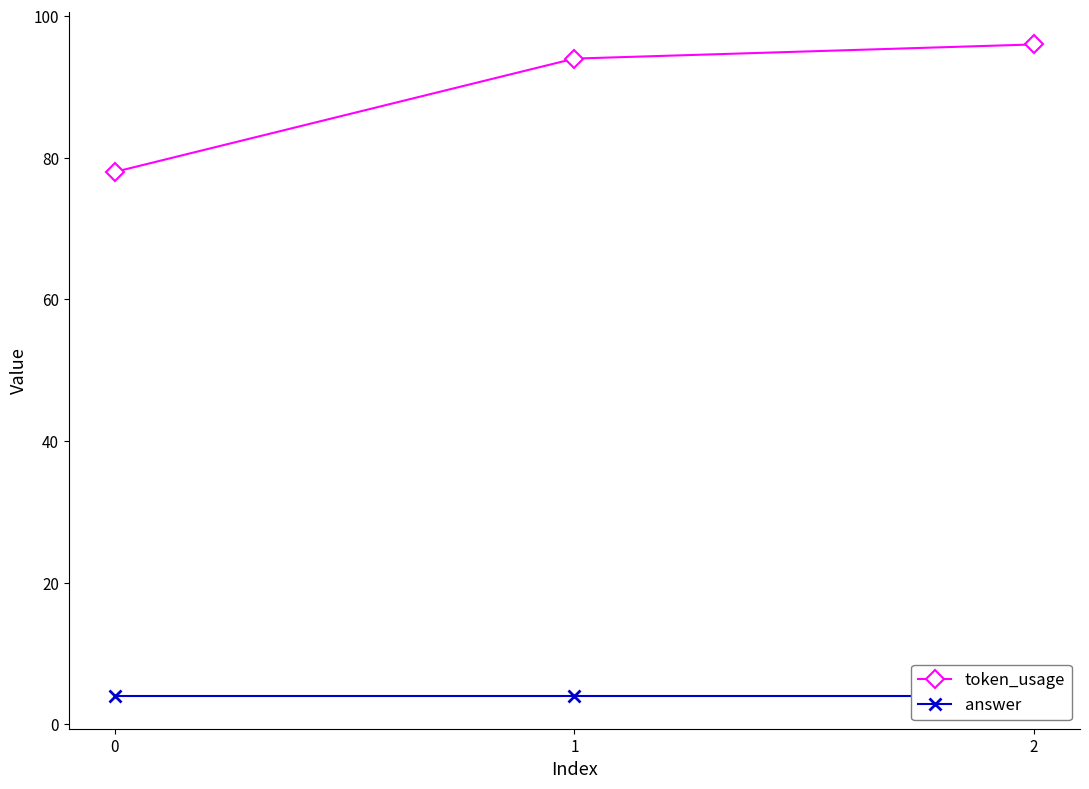

Between 1 and 2, which is larger?

2